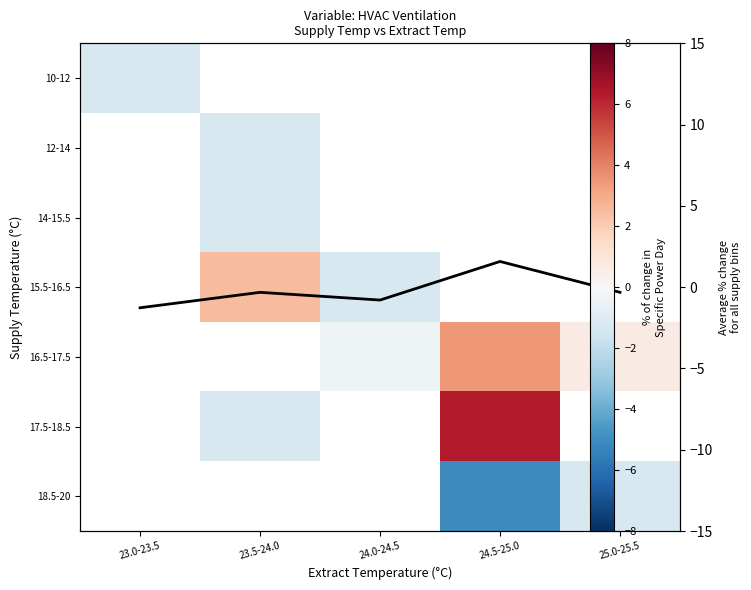

Is it true that 15.5-16.5 equals 4.5 at 23.5-24.0?

False